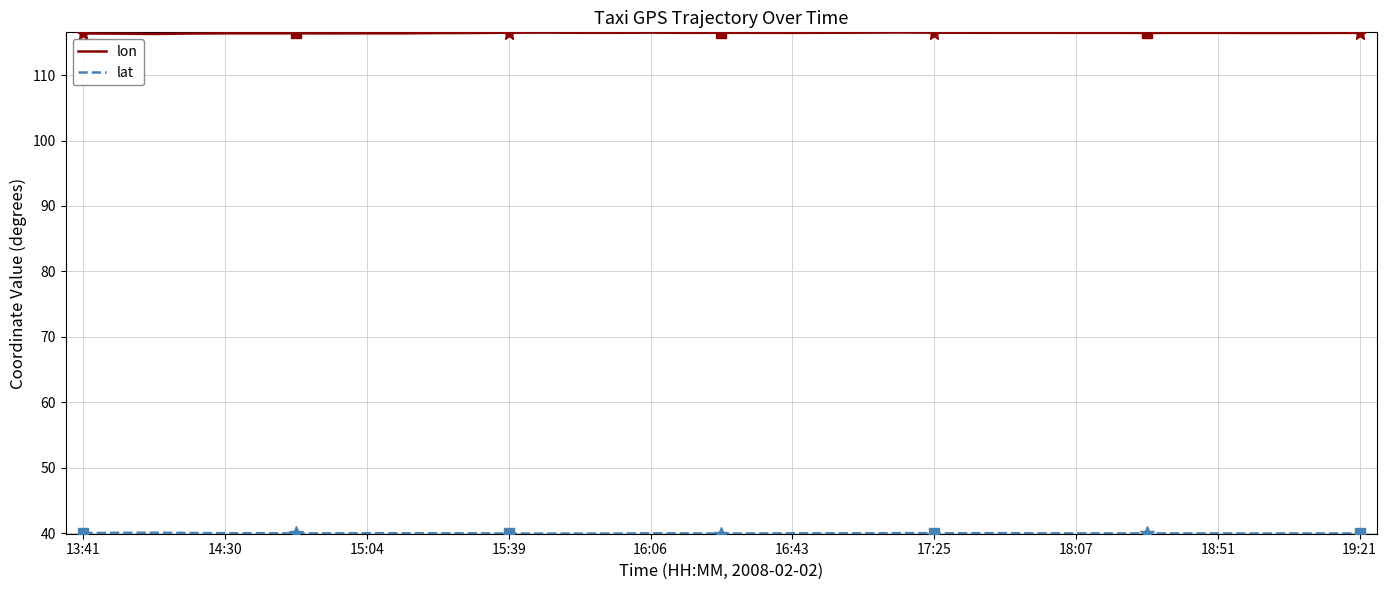

What is the lowest value of the lon series?

116.3